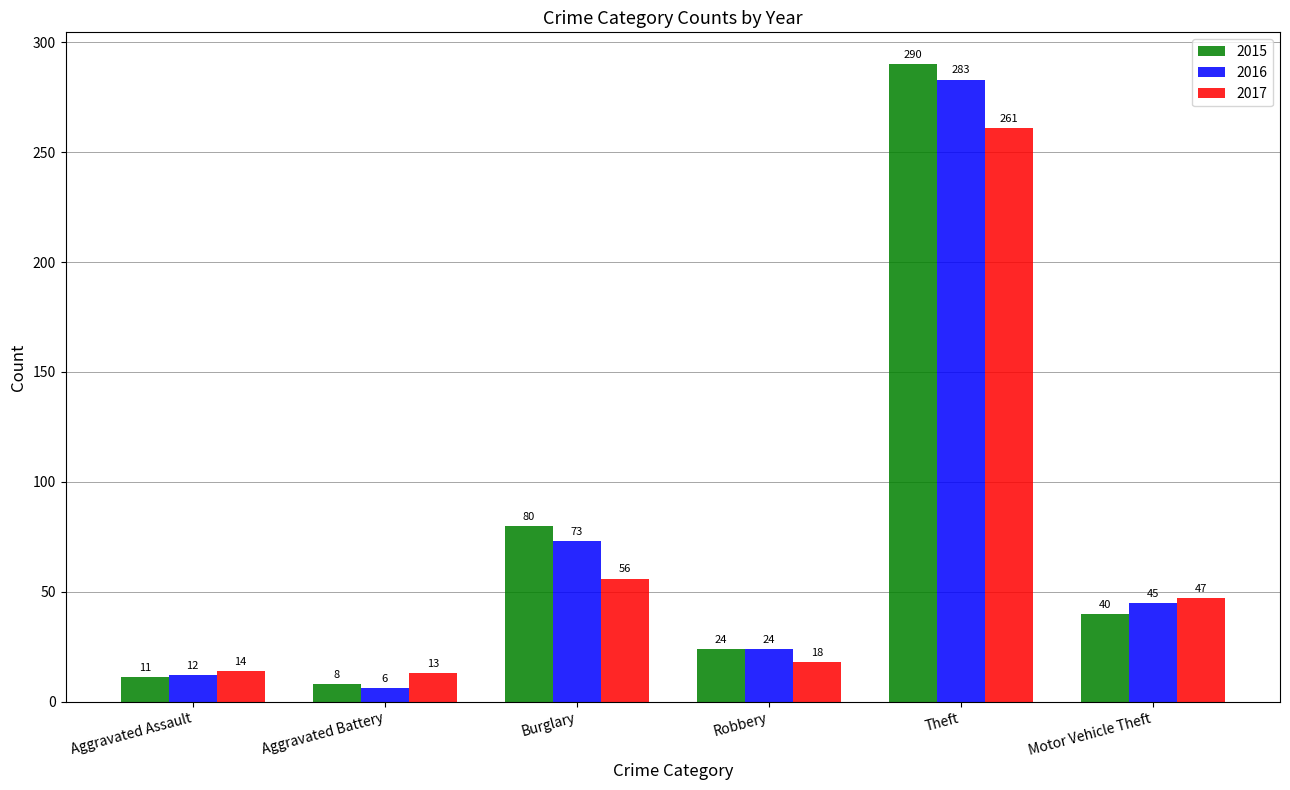

What are all the series names shown in the legend?

2015, 2016, 2017